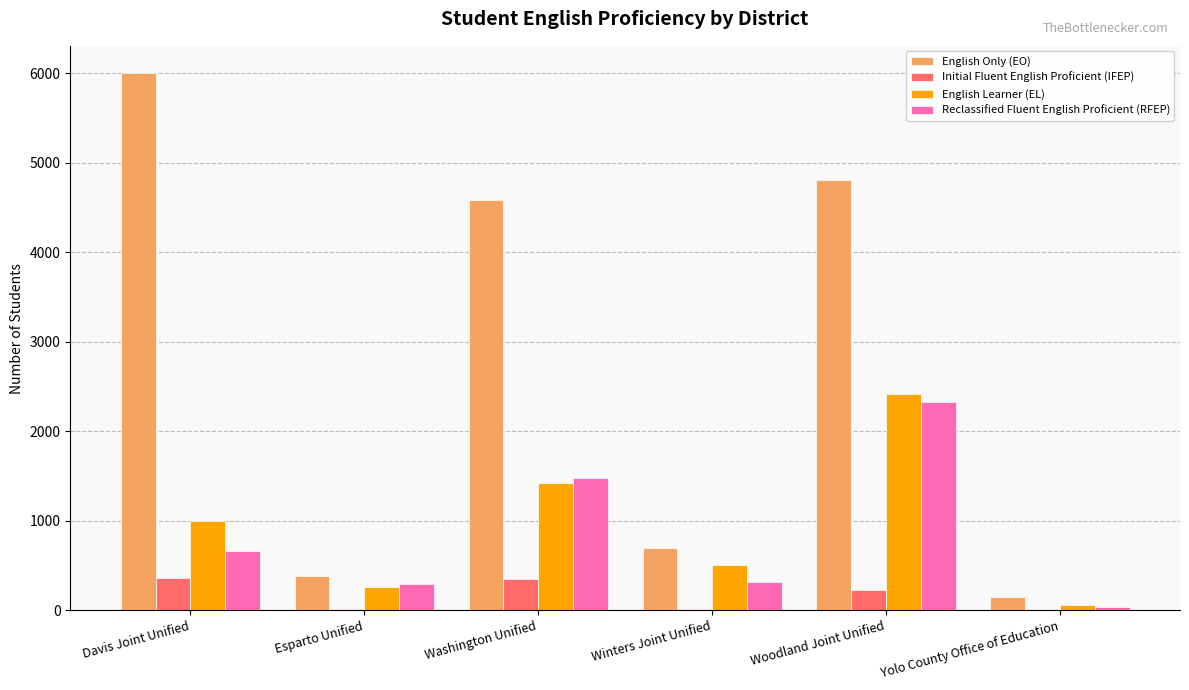

What is the highest value of the English Learner (EL) series?

2418